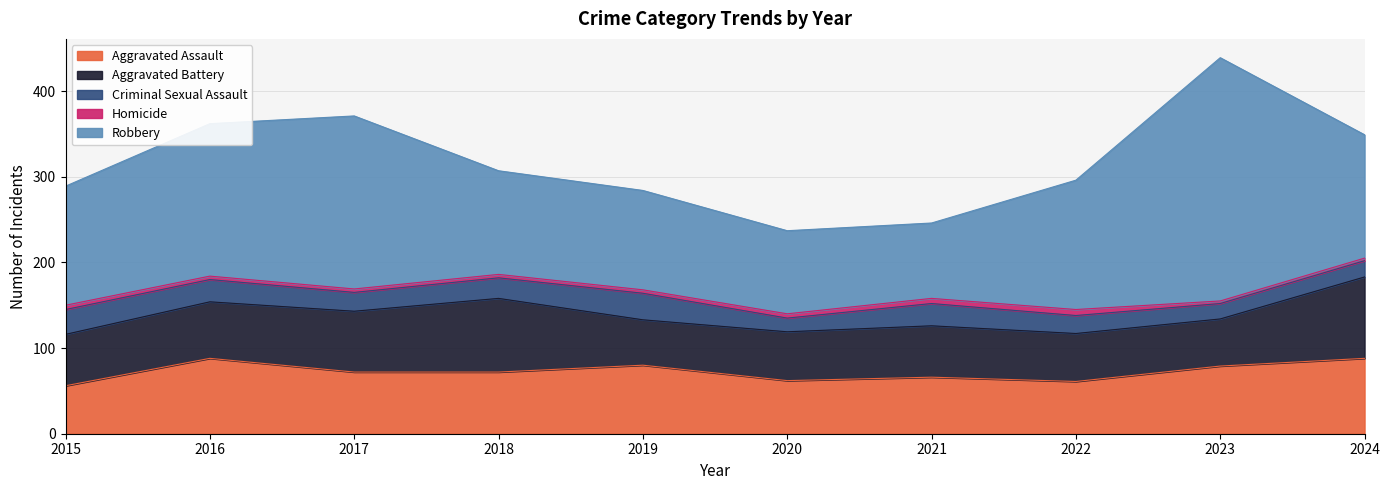

Which series has the largest total across all categories?

Robbery